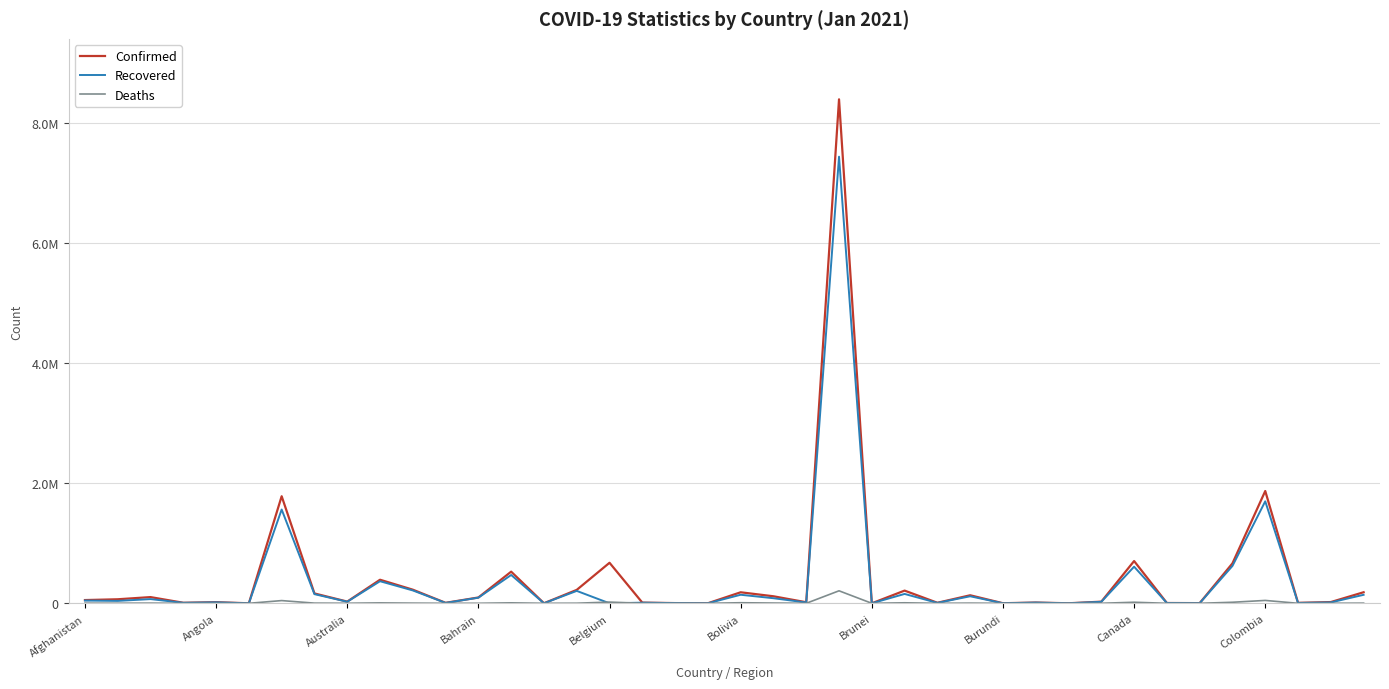

Does the chart display data point markers on the line(s)?

No